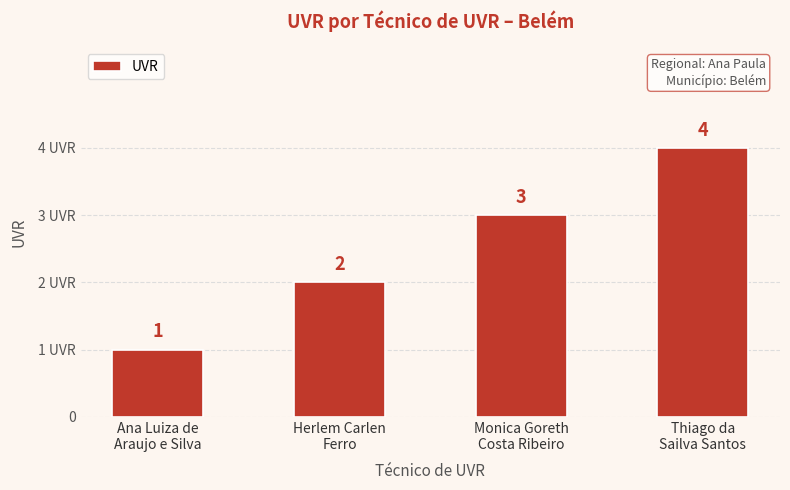

What is the label of the 1st bar from the left?

Ana Luiza de
Araujo e Silva